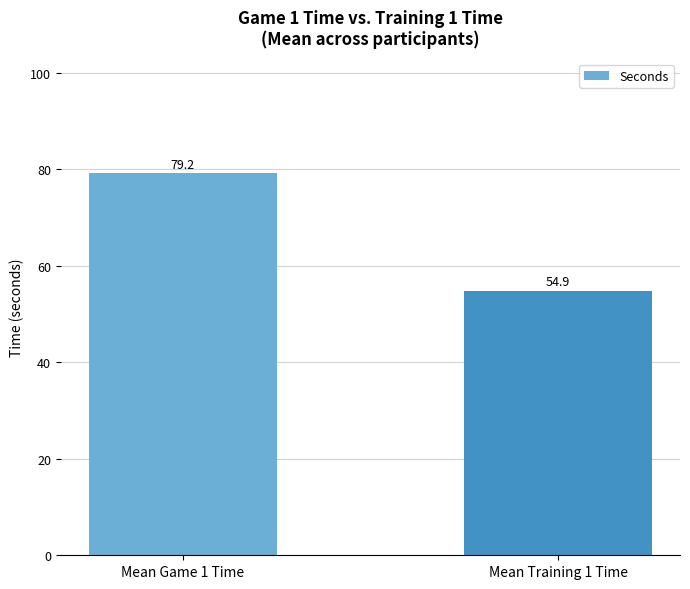

Reading left to right, extract all data points from this chart.

Mean Game 1 Time=79.2	Mean Training 1 Time=54.9